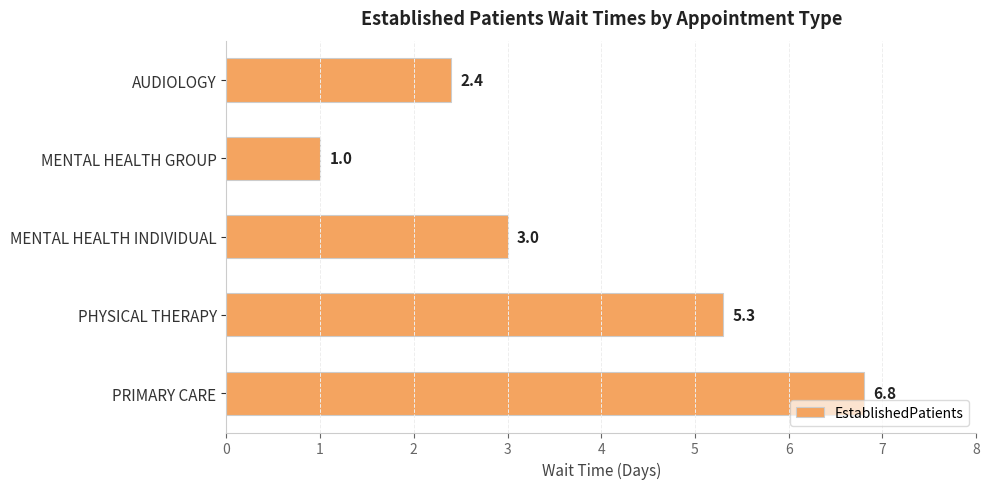

Reading top to bottom, extract all data points from this chart.

AUDIOLOGY=2.4	MENTAL HEALTH GROUP=1.0	MENTAL HEALTH INDIVIDUAL=3.0	PHYSICAL THERAPY=5.3	PRIMARY CARE=6.8